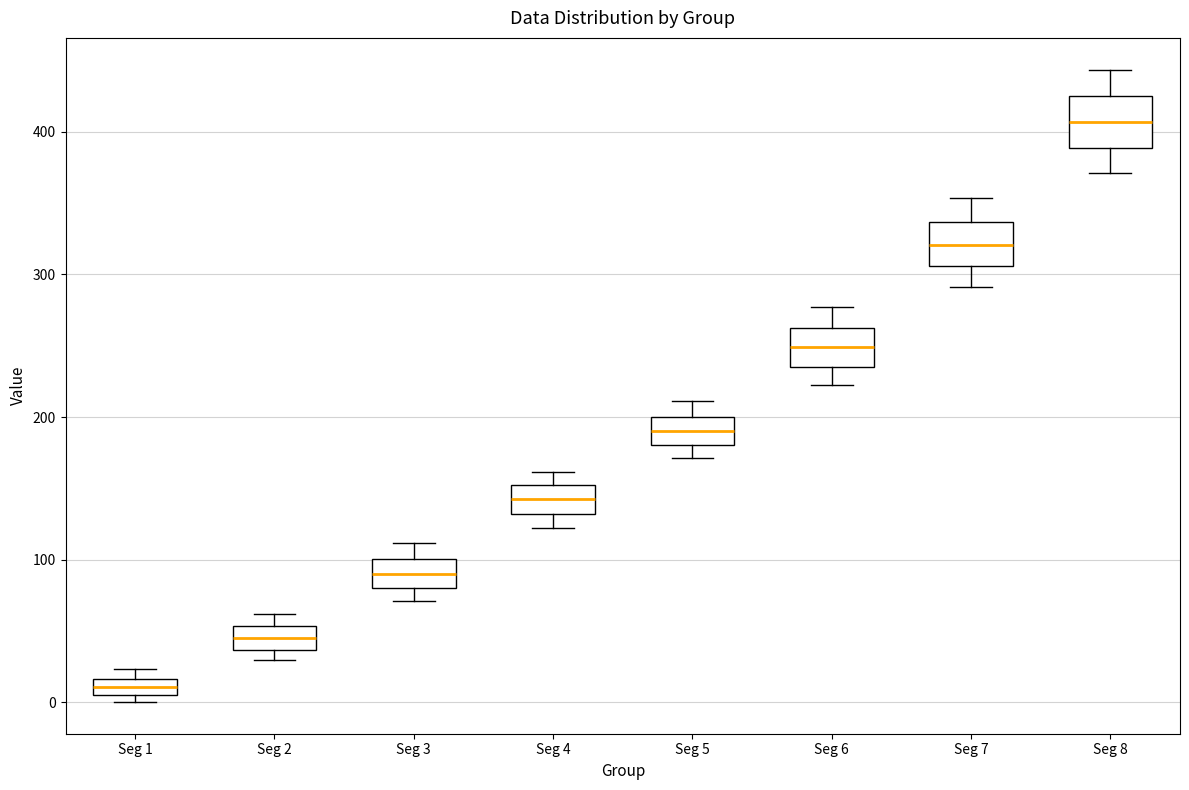

Where is the lower edge of the box for Seg 1 on the y-axis? The values are not printed on the chart, so give them approximately, as read against the axis.

0